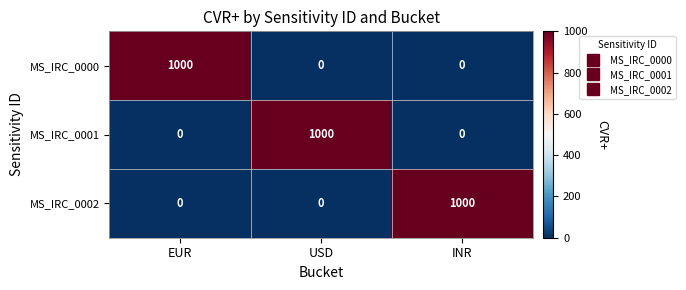

What is the maximum value shown in the chart?

1000